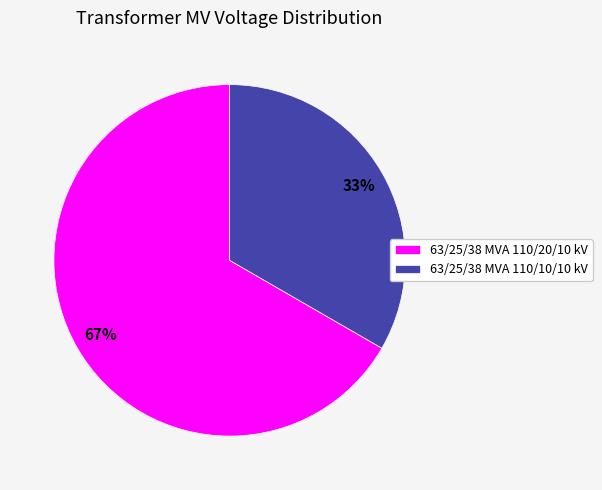

What percentage is the 63/25/38 MVA 110/10/10 kV slice, to the nearest percent?

33%